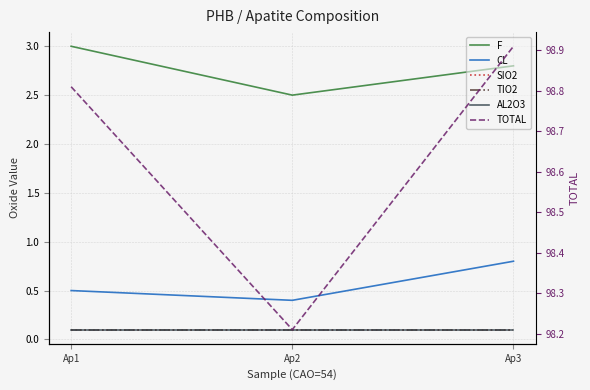

Does the chart have visible grid lines?

Yes